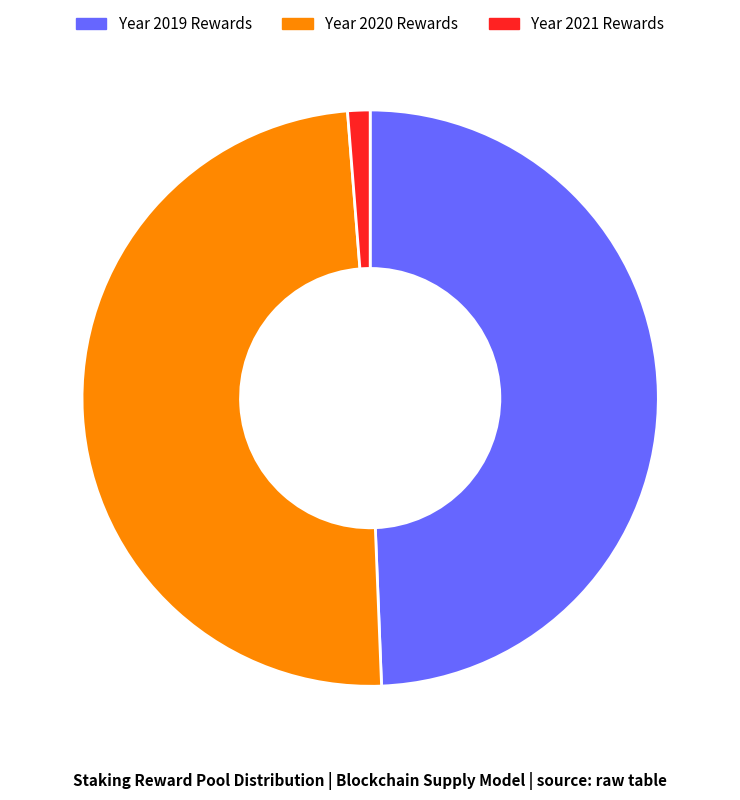

Is there a majority slice in this chart?

No